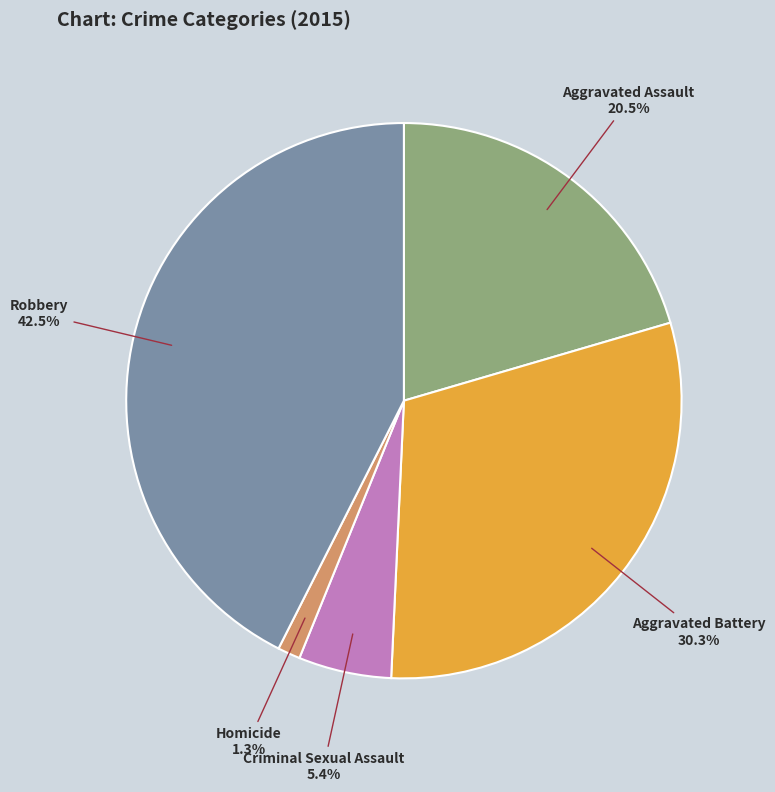

Is it true that Criminal Sexual Assault is 13% of the pie?

False